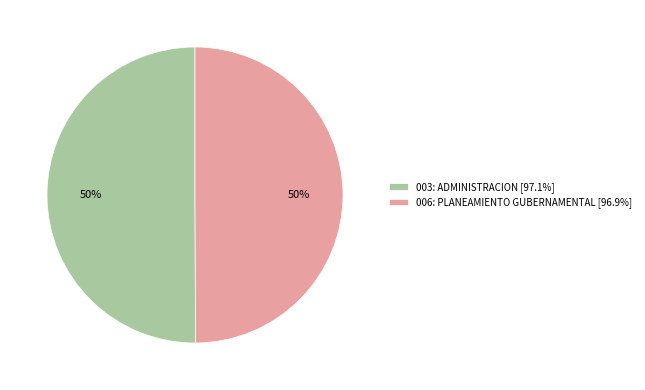

Is it true that 003: ADMINISTRACION is 38% of the pie?

False